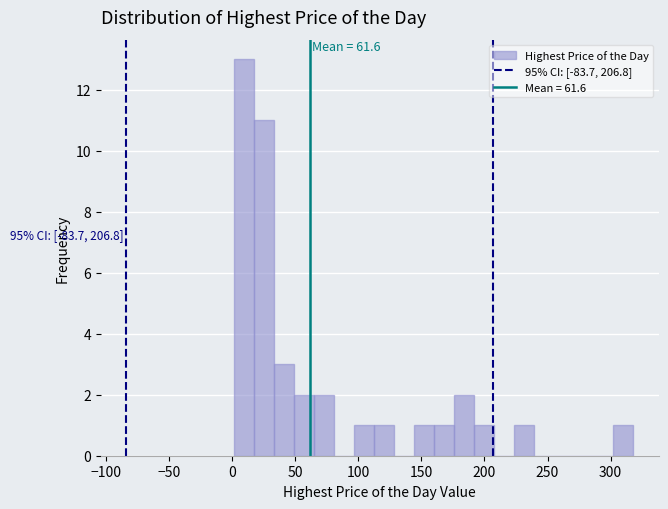

Read against the x-axis, roughly where is the centre of the tallest bar?

10